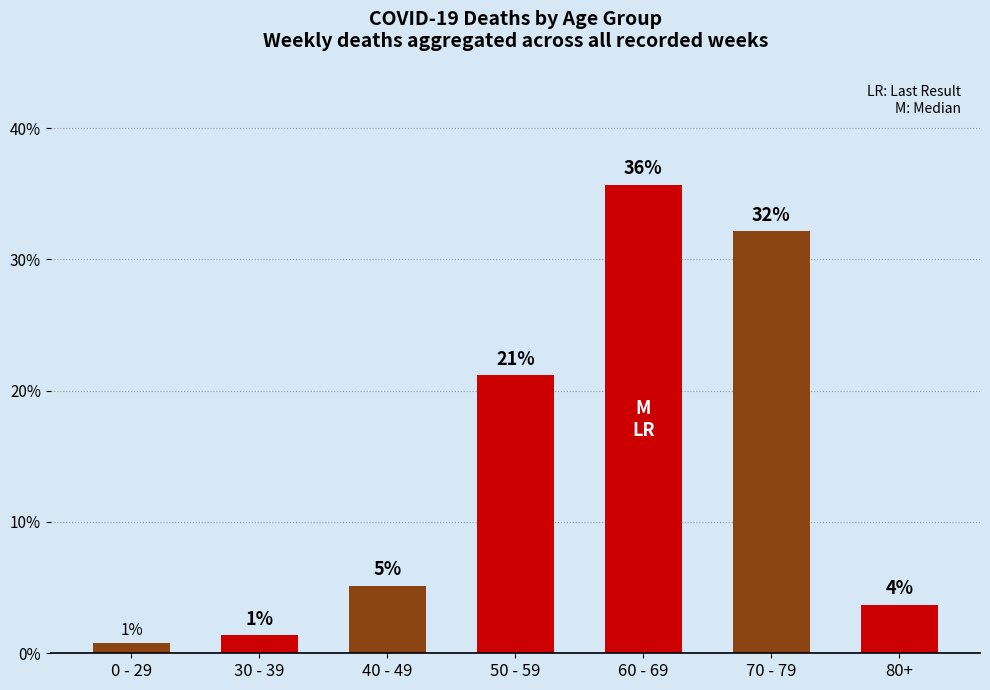

What is the sum of all values?

100.0